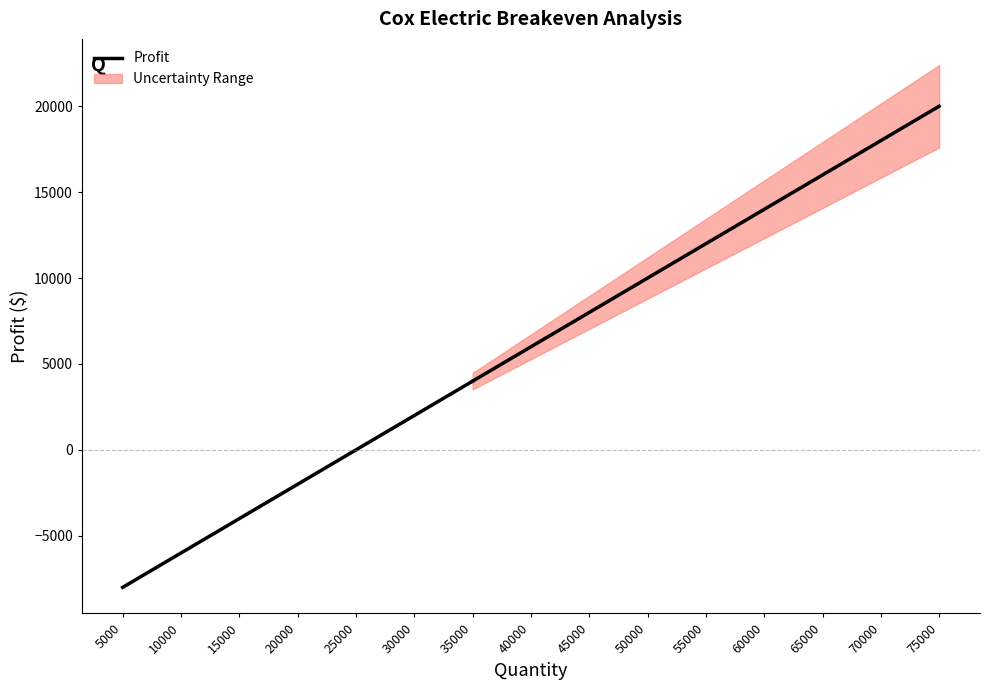

True or false: the data has more than 0 interior local peaks.

False